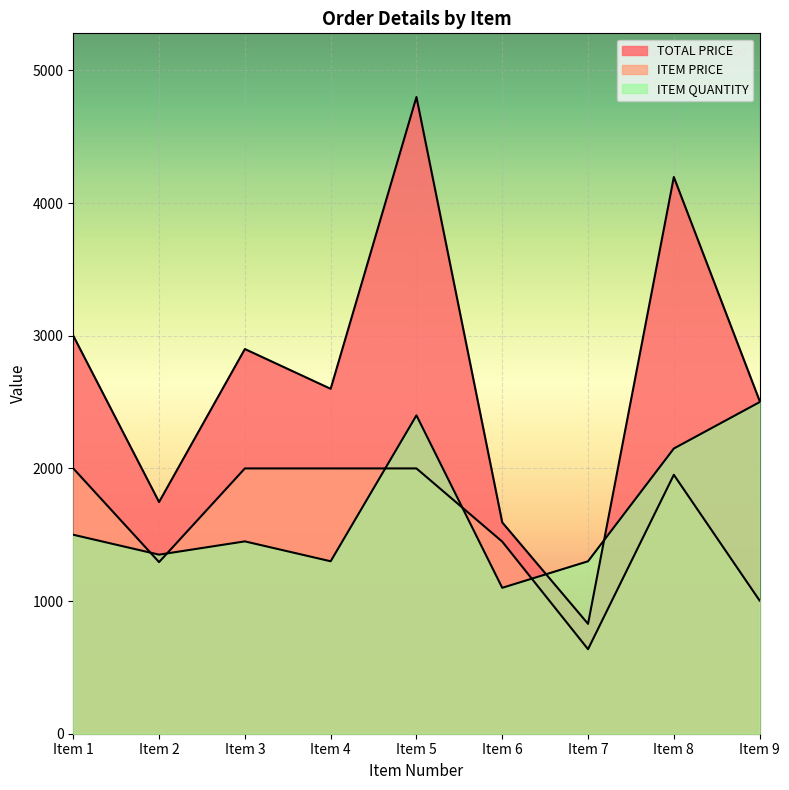

What is the maximum value for ITEM PRICE?

2000.0